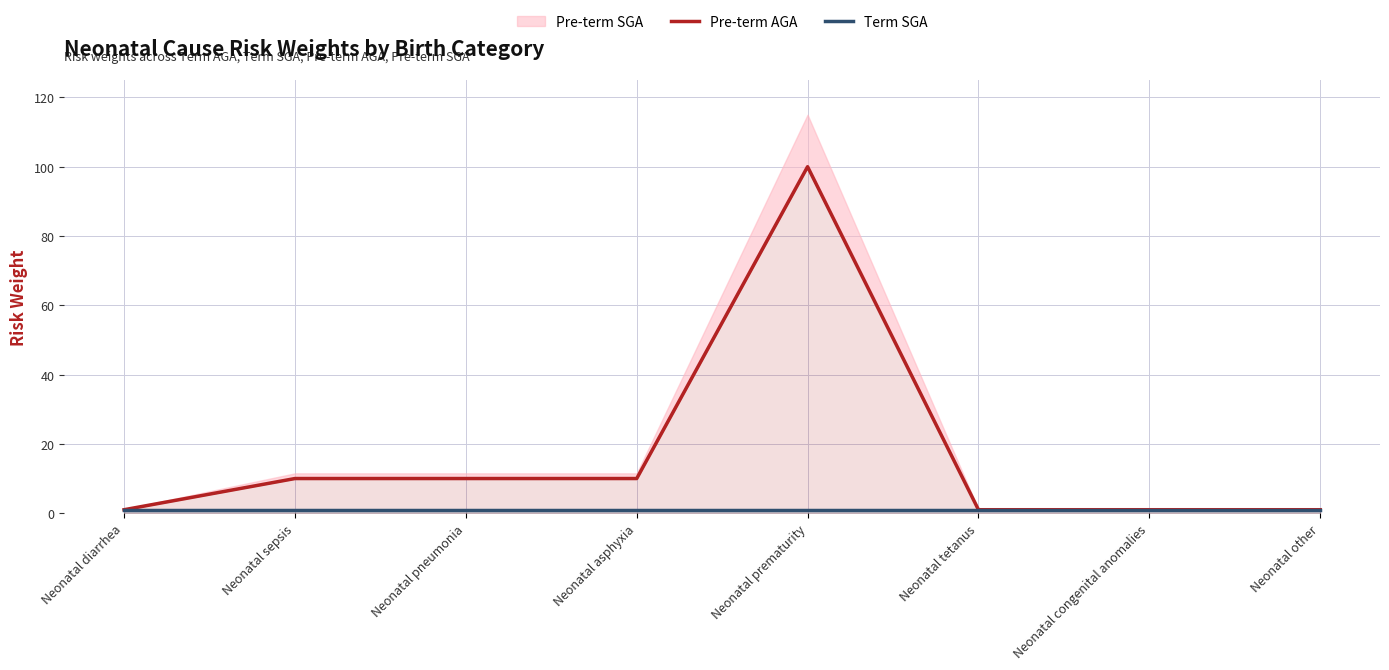

What is the label of the 5th point from the left?

Neonatal prematurity